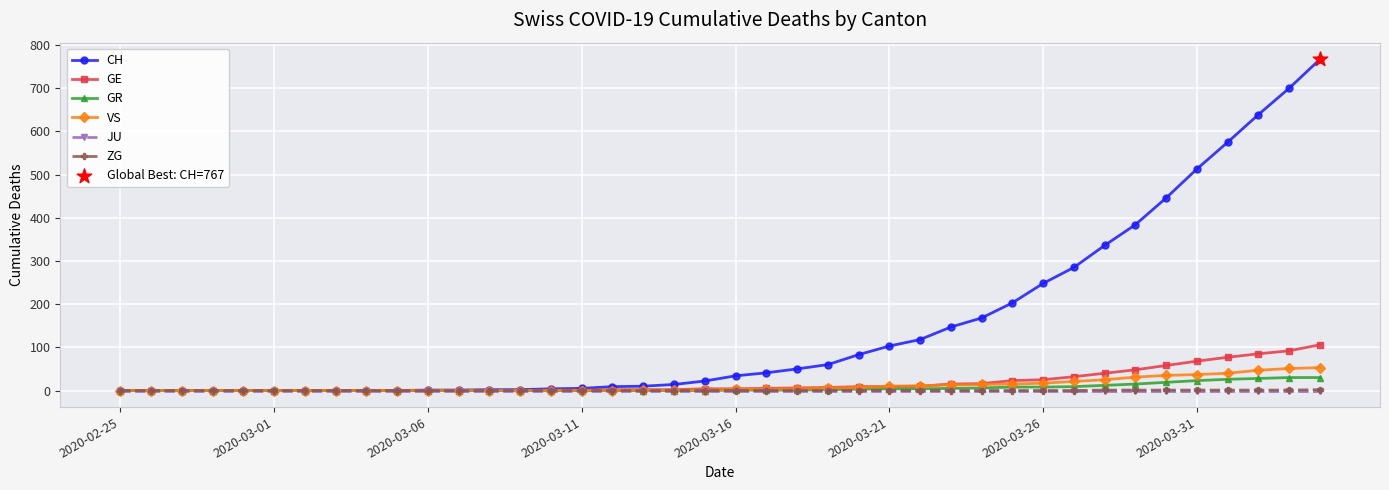

Which series has the largest total across all categories?

CH